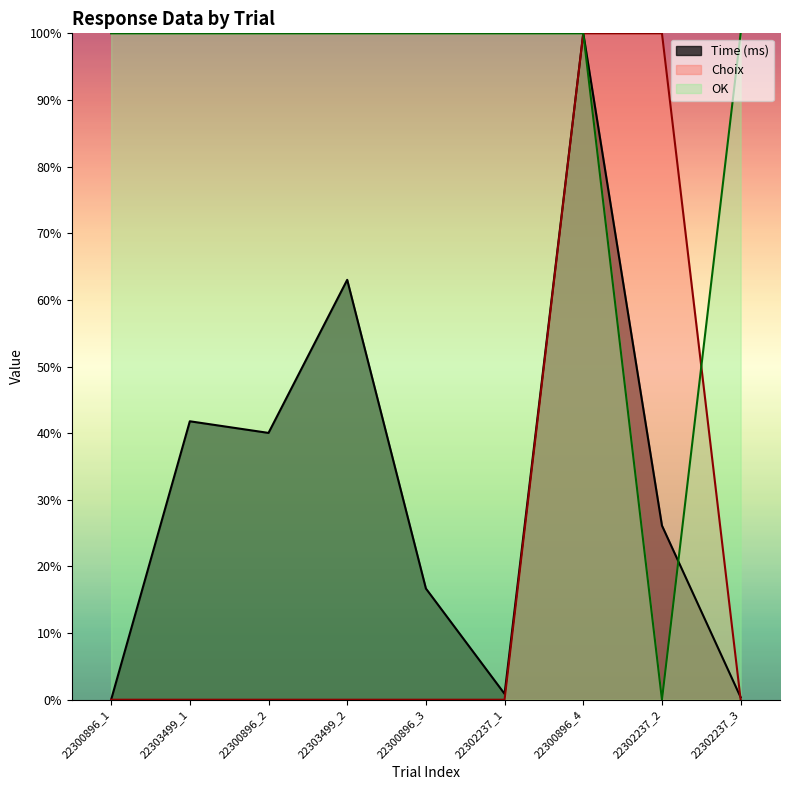

What is the maximum value shown in the chart?

1.0